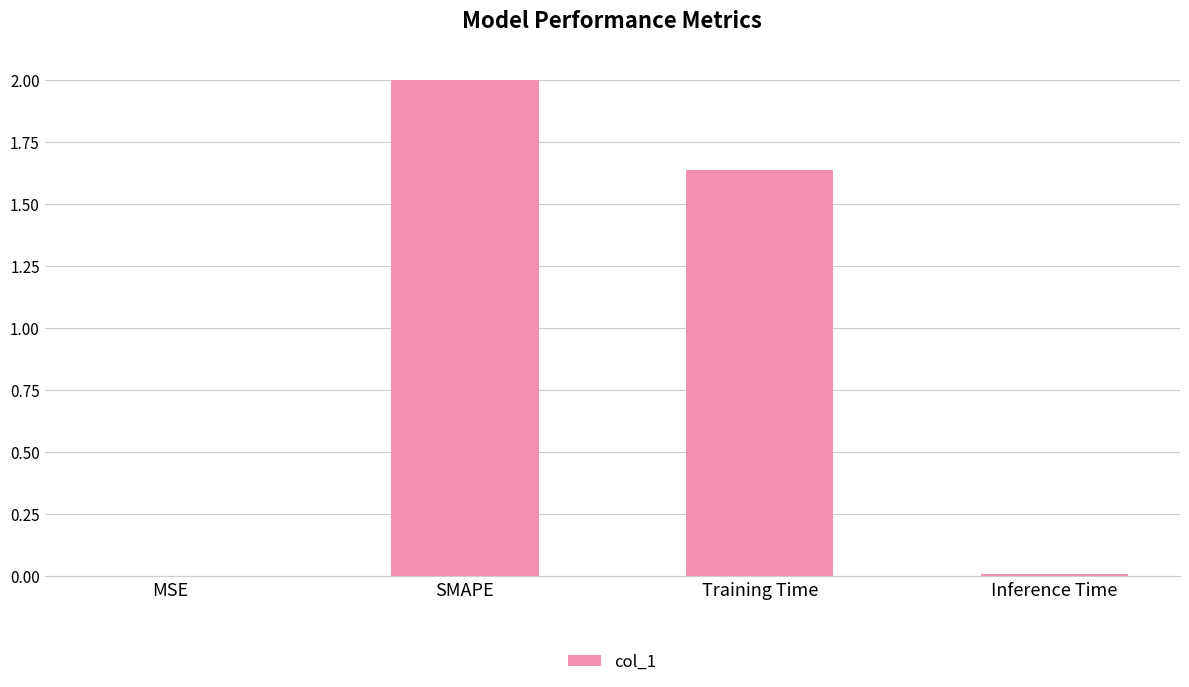

What is the sum of all values?

3.6